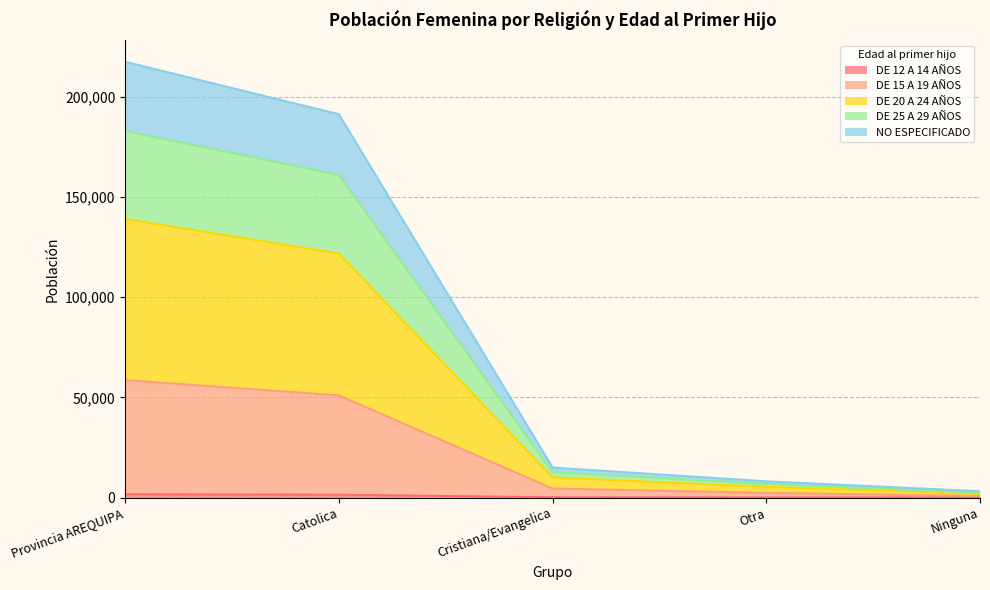

At which category is the sum across all series the highest?

Provincia AREQUIPA